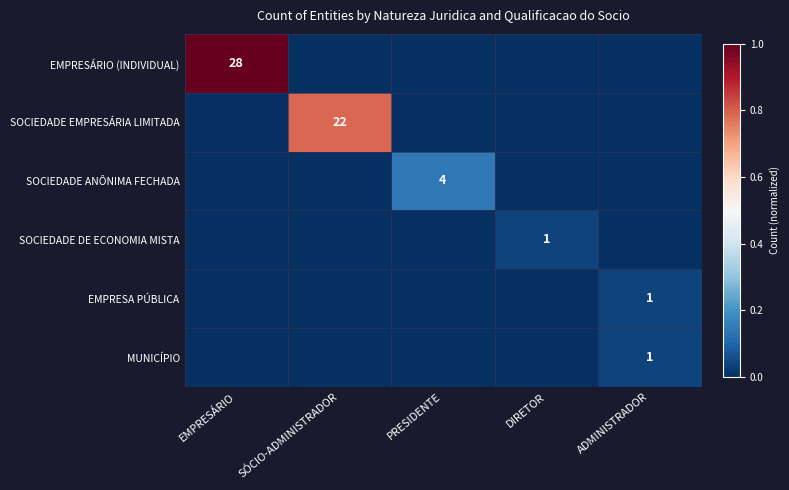

The SOCIEDADE DE ECONOMIA MISTA series shows 2 at DIRETOR. True or false?

False